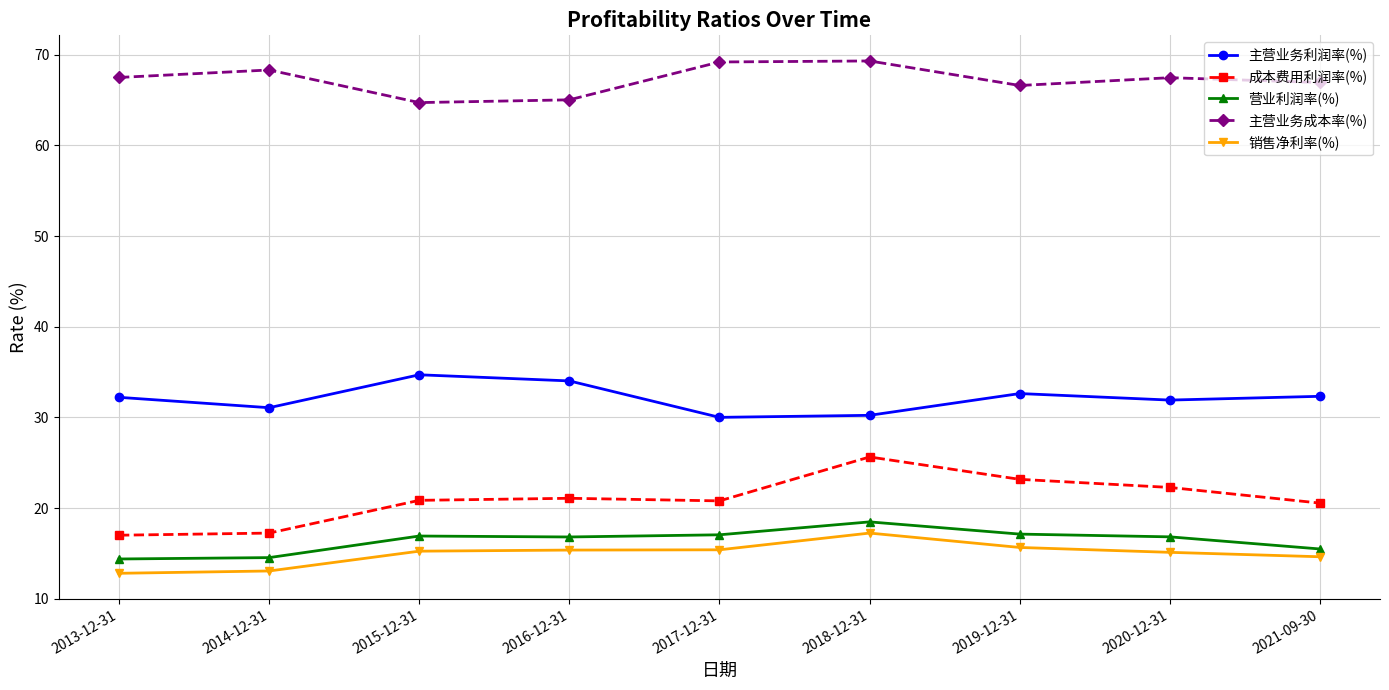

True or false: 成本费用利润率(%) and 主营业务利润率(%) intersect in this chart.

False